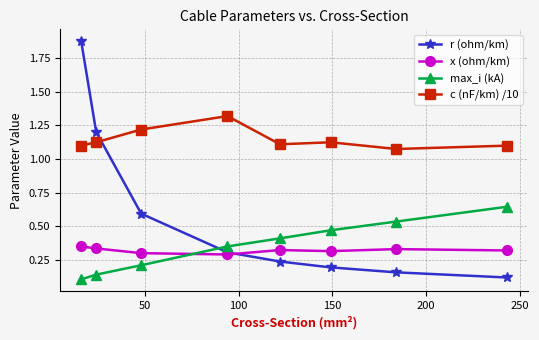

List the series in order of their peak value, highest first.

r (ohm/km), c (nF/km) /10, max_i (kA), x (ohm/km)